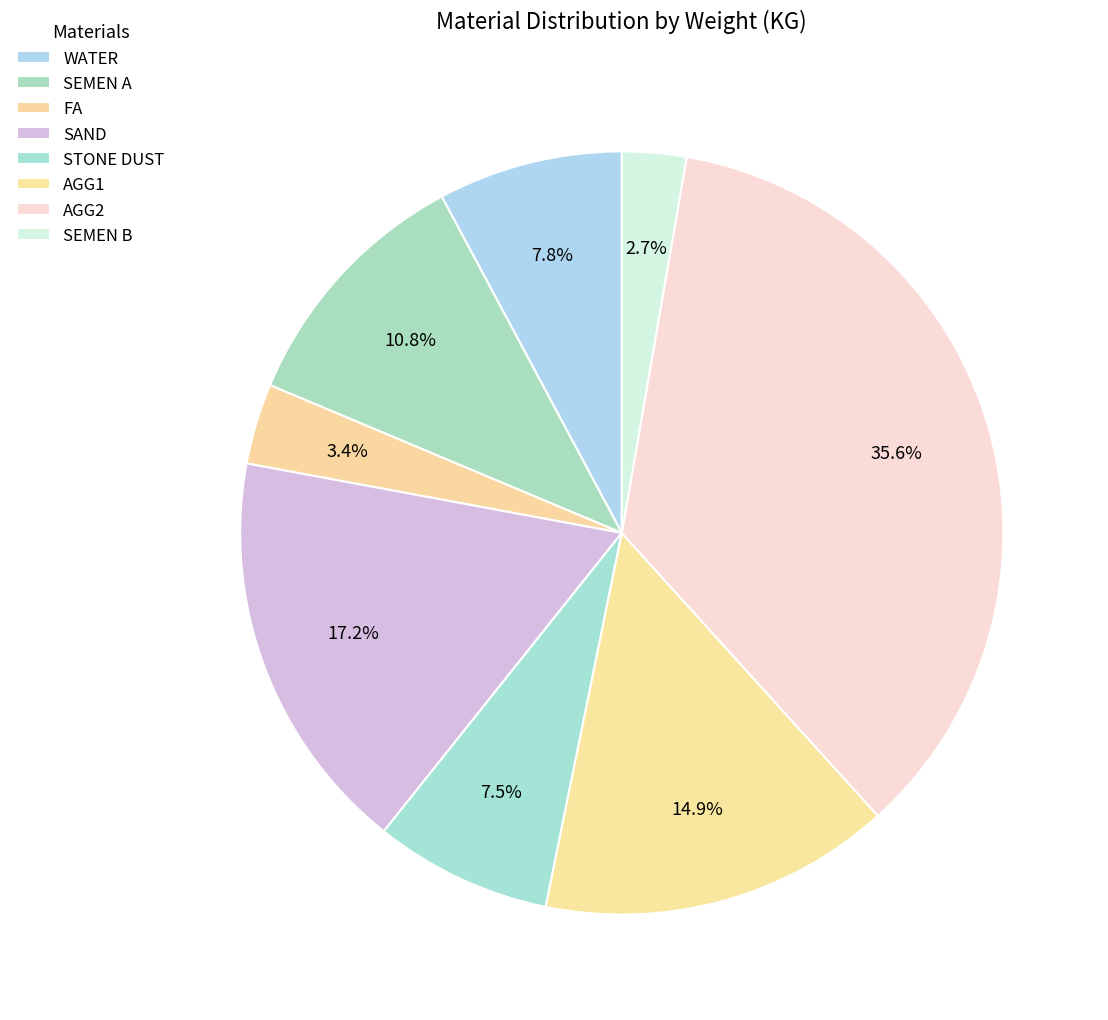

Count the number of slices in the pie.

8